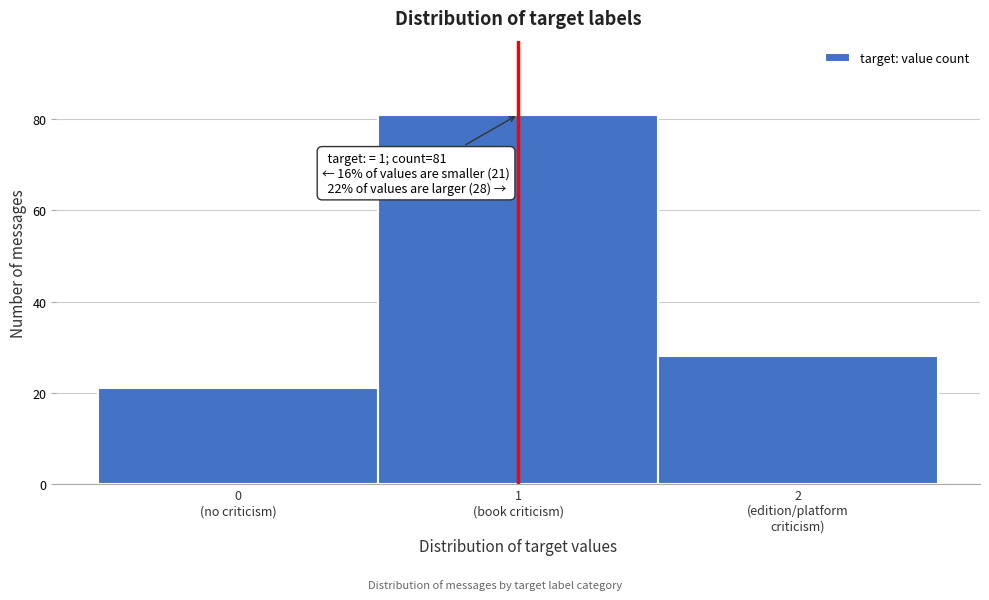

Reading right to left, what are all the values shown in this chart?

28	81	21